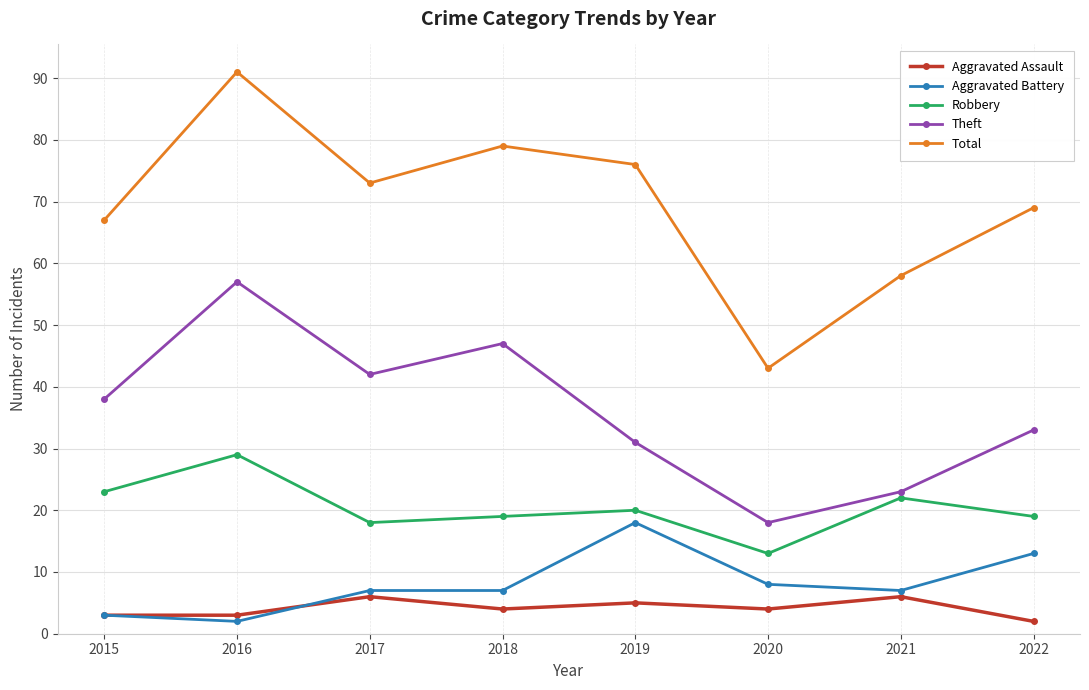

How many interior local peaks does the Theft series have?

2